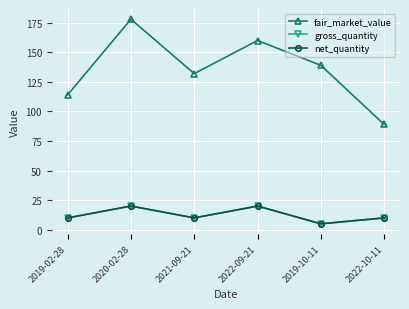

Is the value of gross_quantity at 2019-10-11 greater than the value of fair_market_value at 2020-02-28?

No